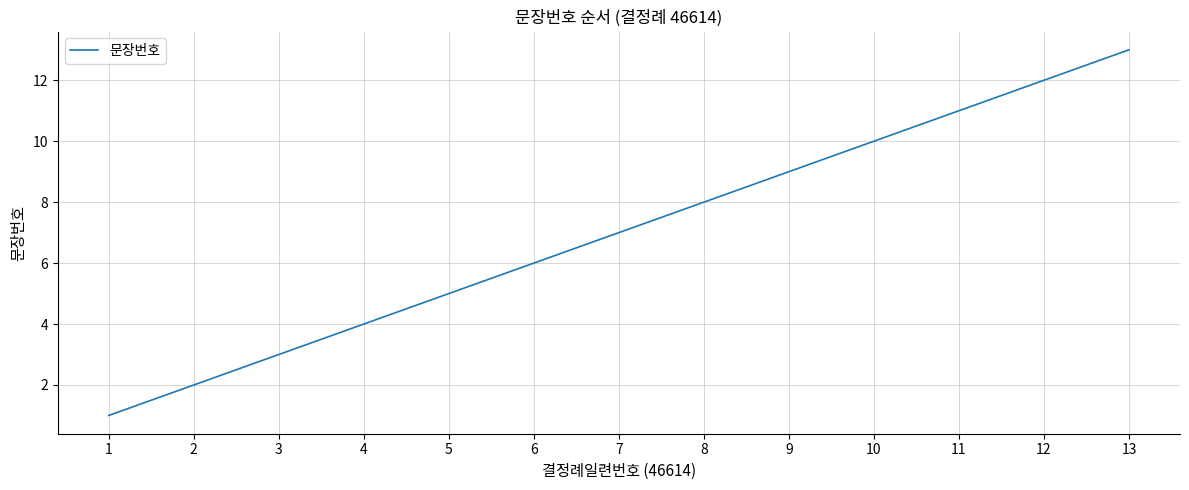

True or false: the data shows 5 at 5.

True